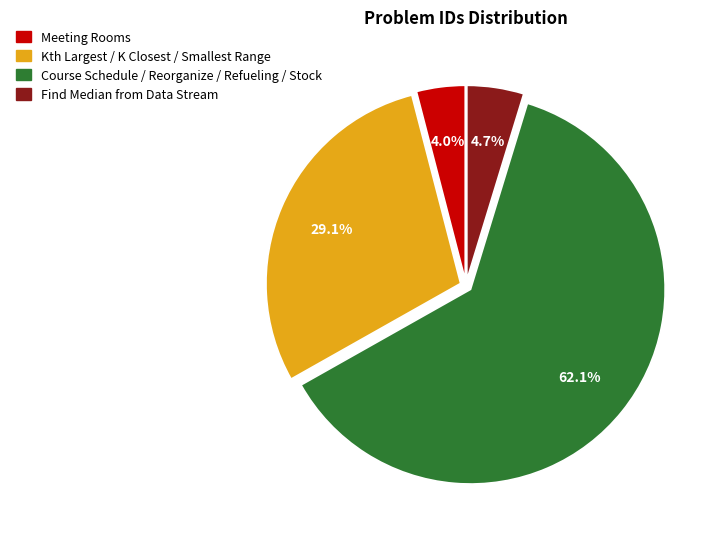

To the nearest percent, what portion does Meeting Rooms represent?

4%